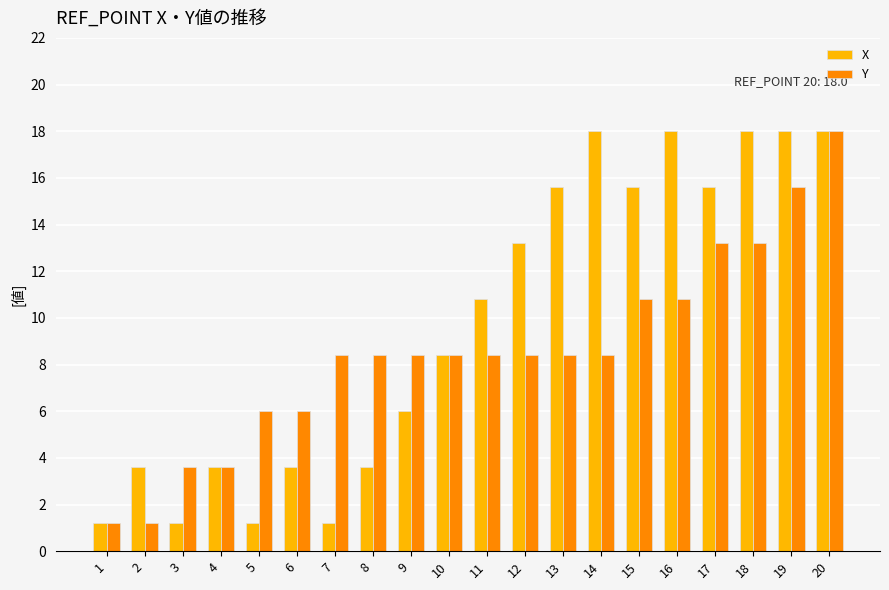

How many data points in X are above 10?

10